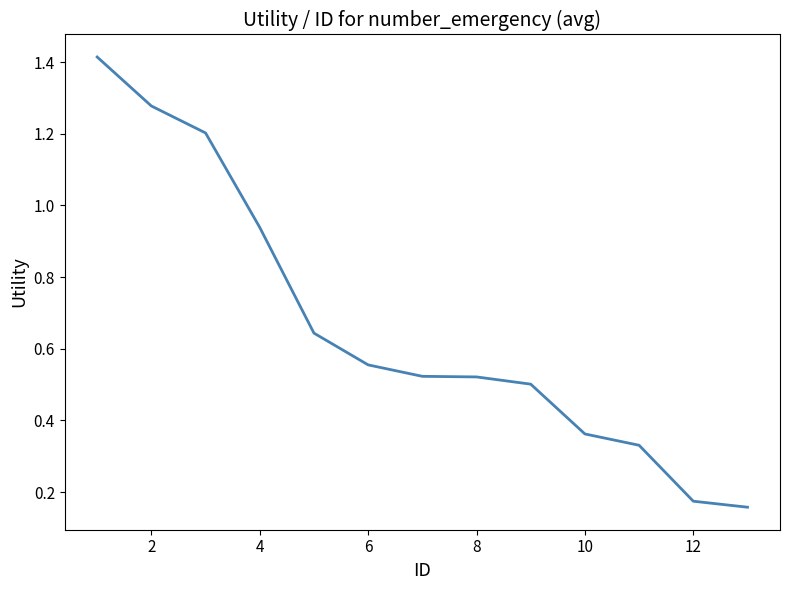

How many lines are shown in the chart?

1